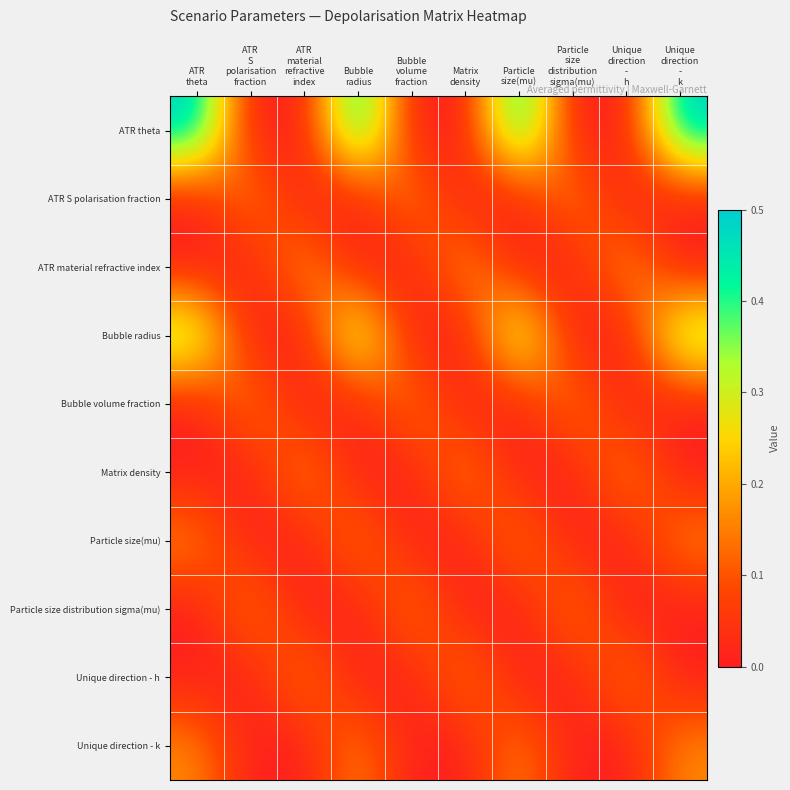

Which series has the widest spread of values?

ATR theta